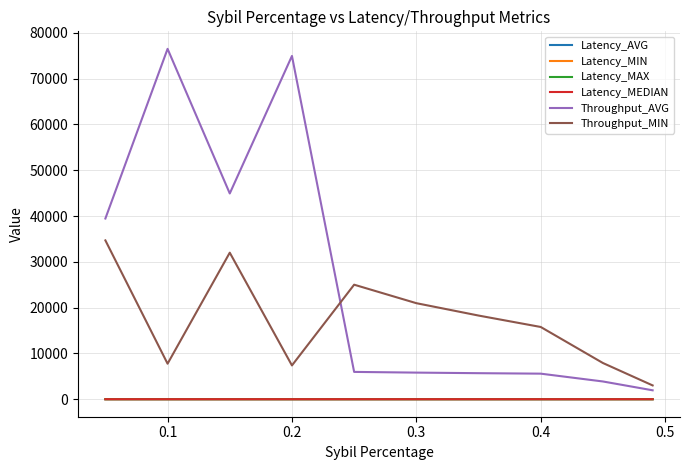

True or false: Latency_MEDIAN and Throughput_AVG cross at least once.

False